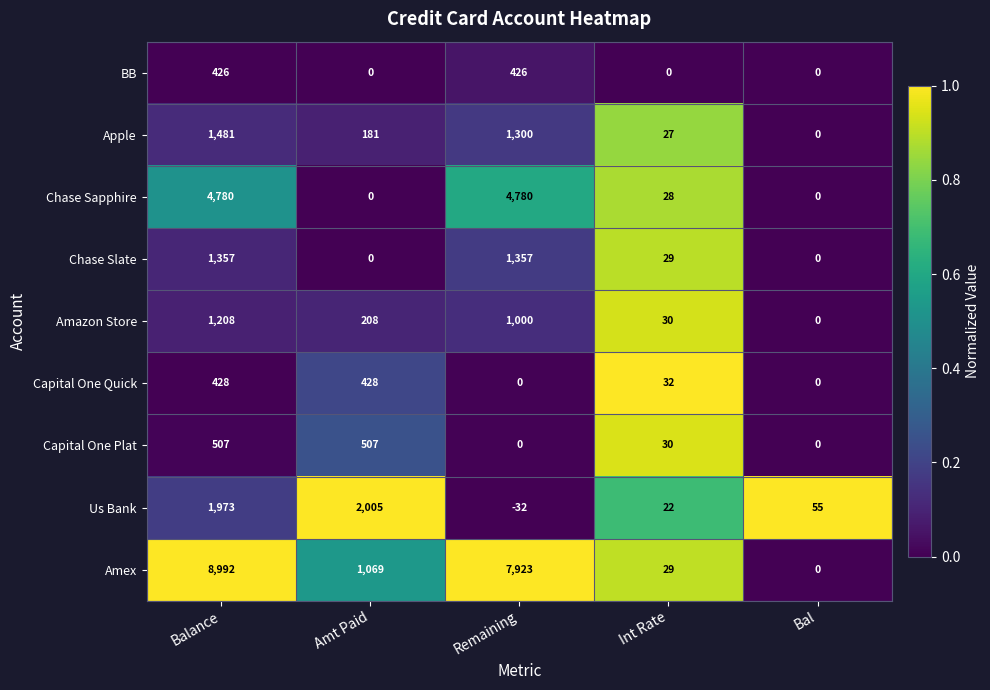

What is the difference between the Amazon Store values at Remaining and Amt Paid?

792